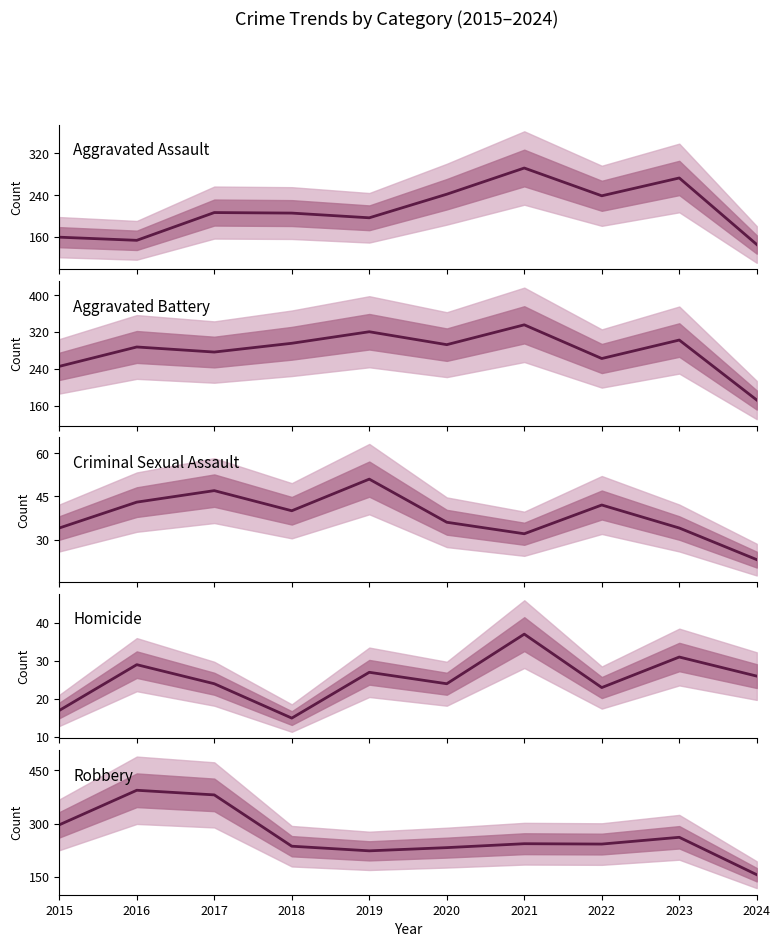

Rank the series at 2015 from highest to lowest value.

Robbery, Aggravated Battery, Aggravated Assault, Criminal Sexual Assault, Homicide